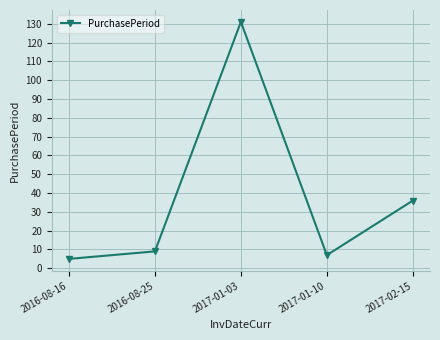

True or false: the data has more than 2 interior local peaks.

False